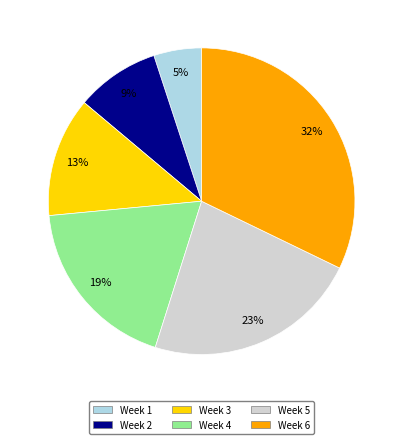

Rank the categories by value from highest to lowest.

Week 6, Week 5, Week 4, Week 3, Week 2, Week 1